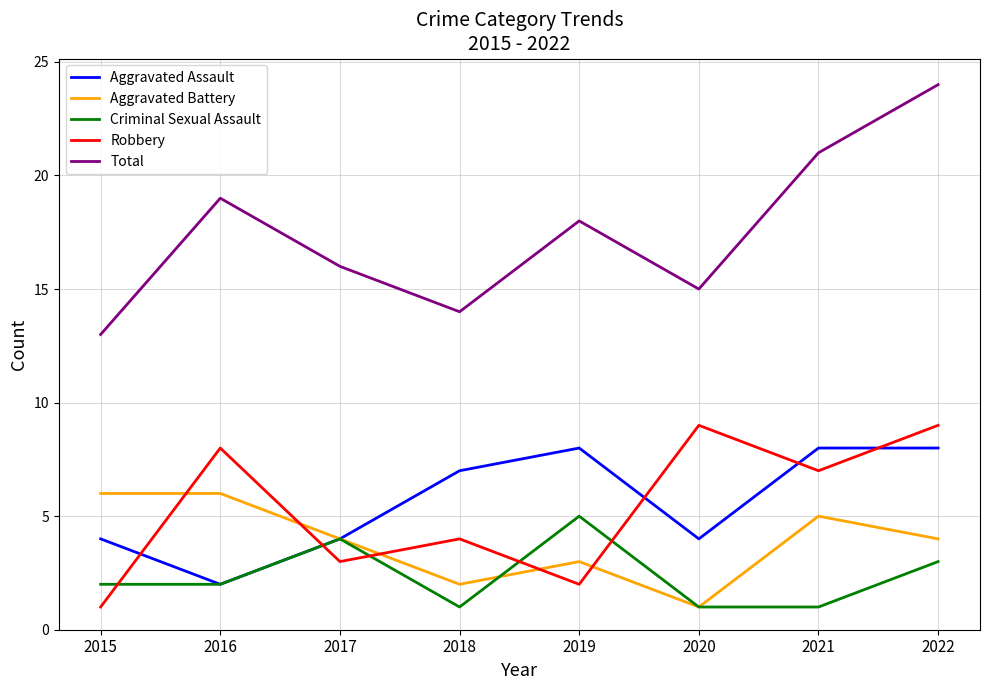

Which series has the widest spread of values?

Total